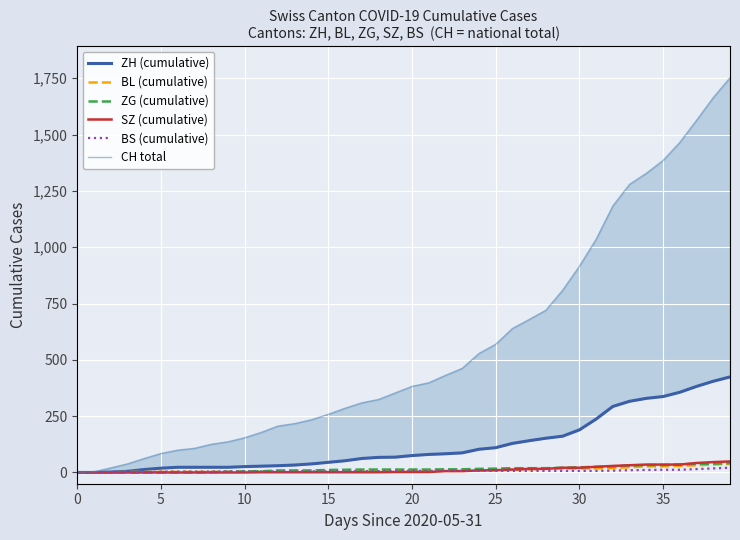

At which label does SZ (cumulative) first exceed 2?

22